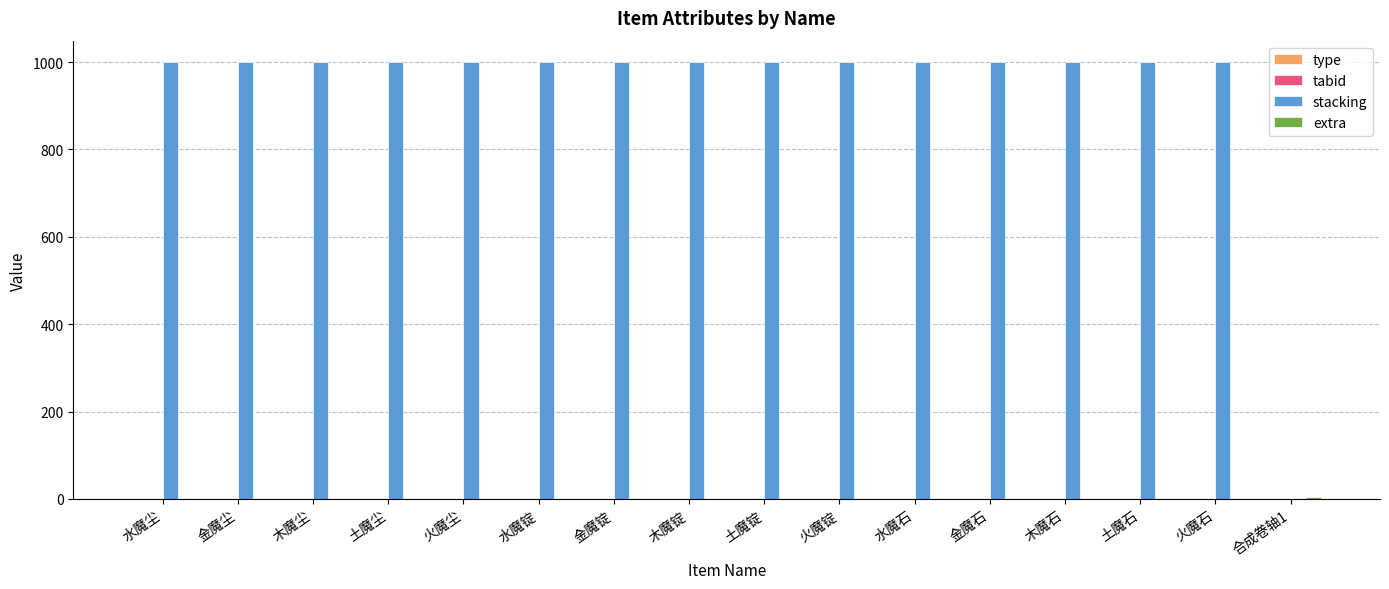

Which series has the largest total across all categories?

stacking